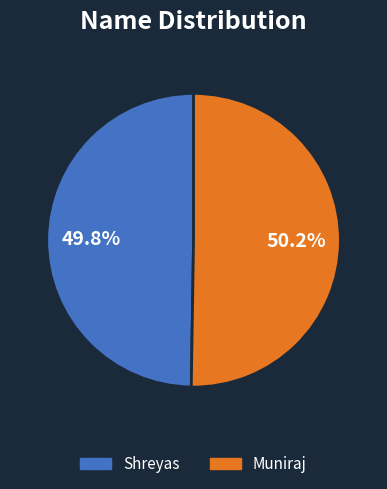

True or false: Shreyas accounts for 50% of the total.

True